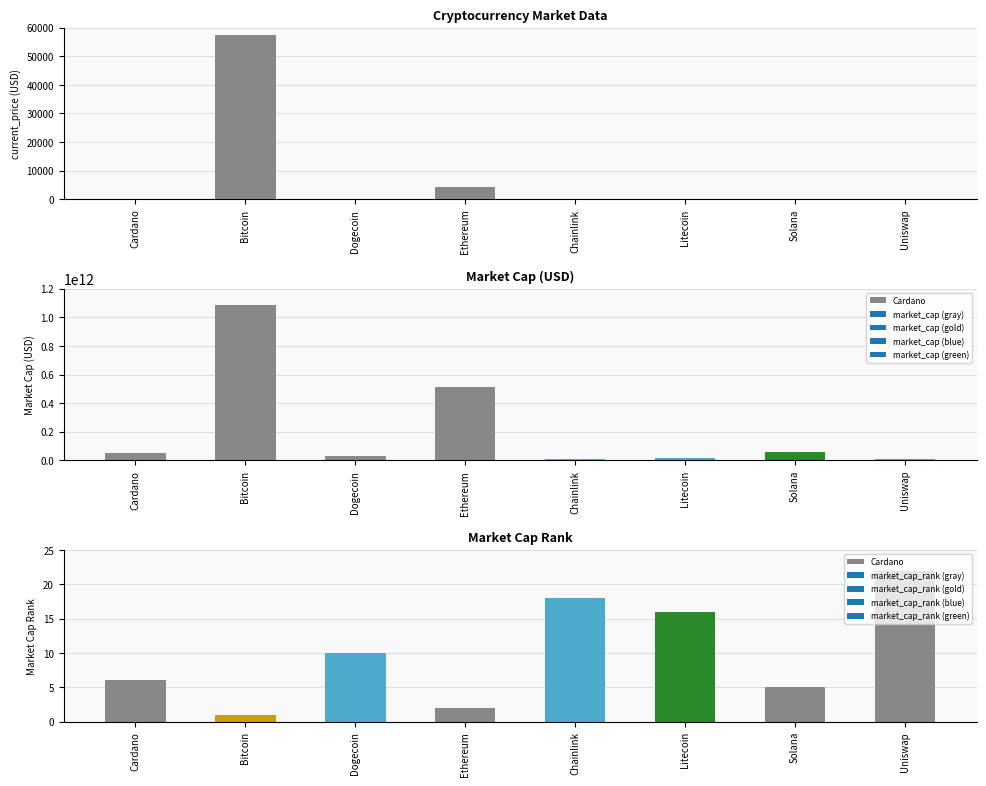

What is the minimum value shown in the chart?

0.2